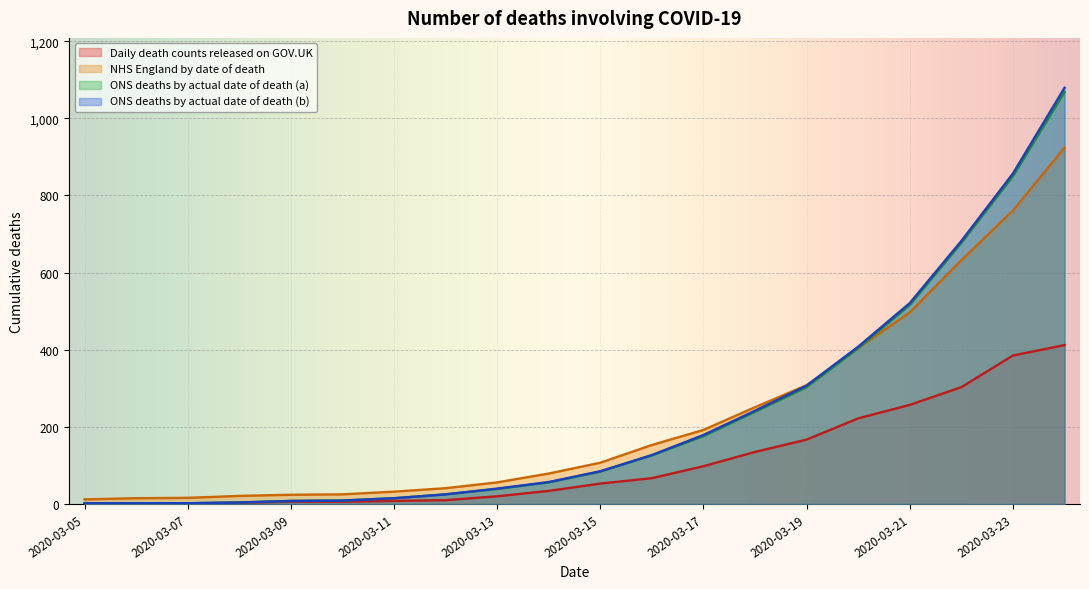

What is the difference between the second highest and minimum values in the ONS deaths by actual date of death (b) series?

855